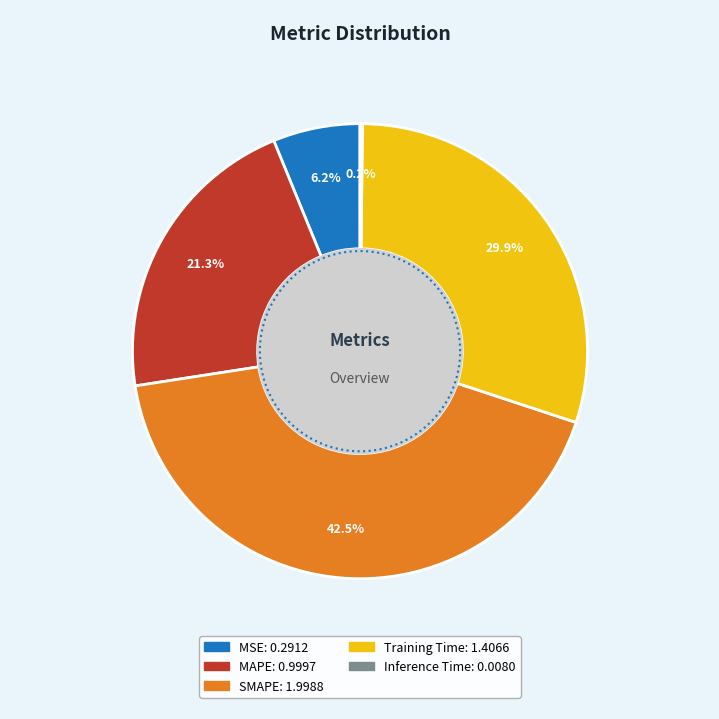

Rank the categories by value from lowest to highest.

Inference Time, MSE, MAPE, Training Time, SMAPE